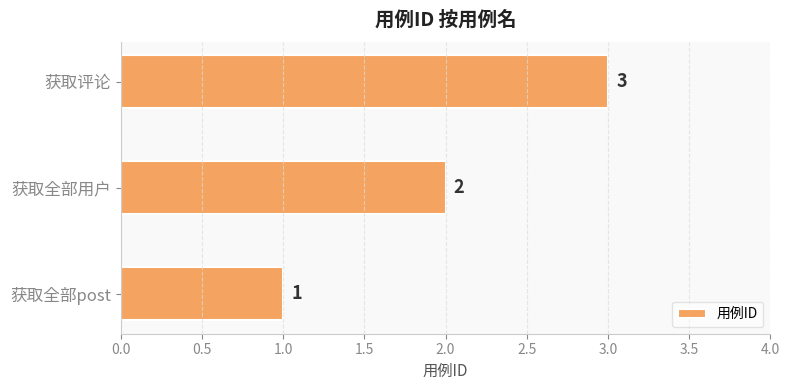

How many values are between 1 and 3?

3